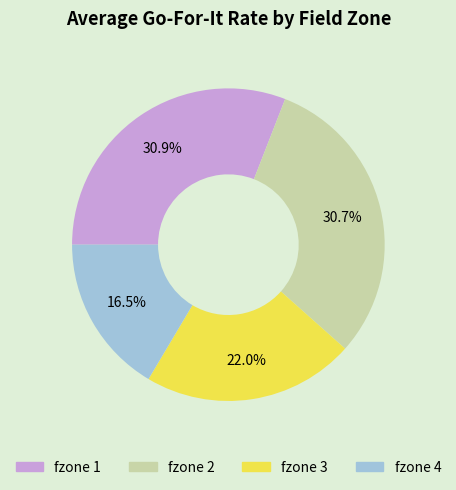

Which slice is the smallest?

fzone 4